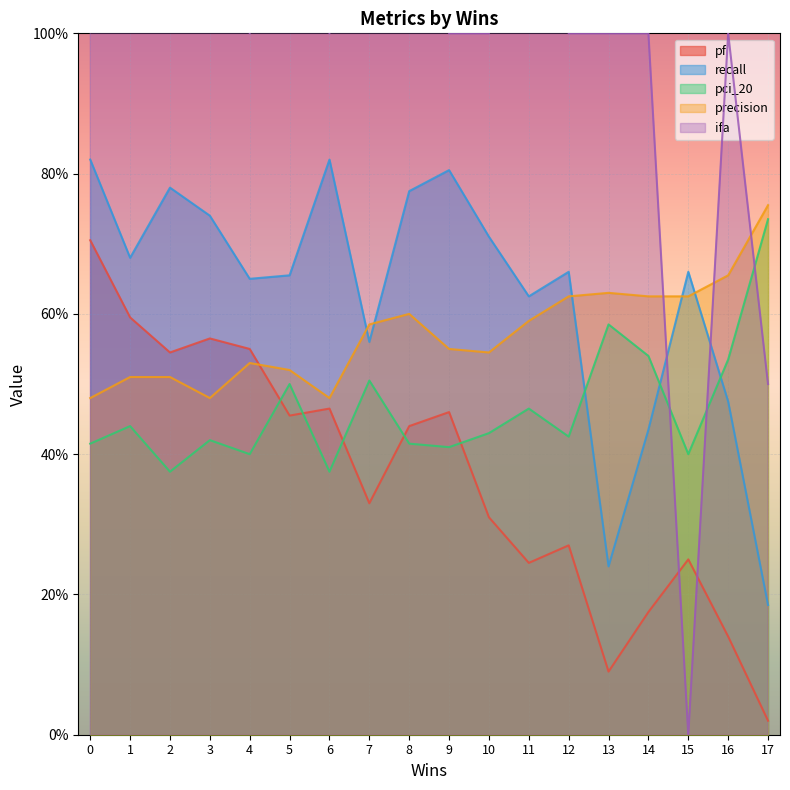

Which series ends up on top after the final intersection of recall and ifa?

ifa